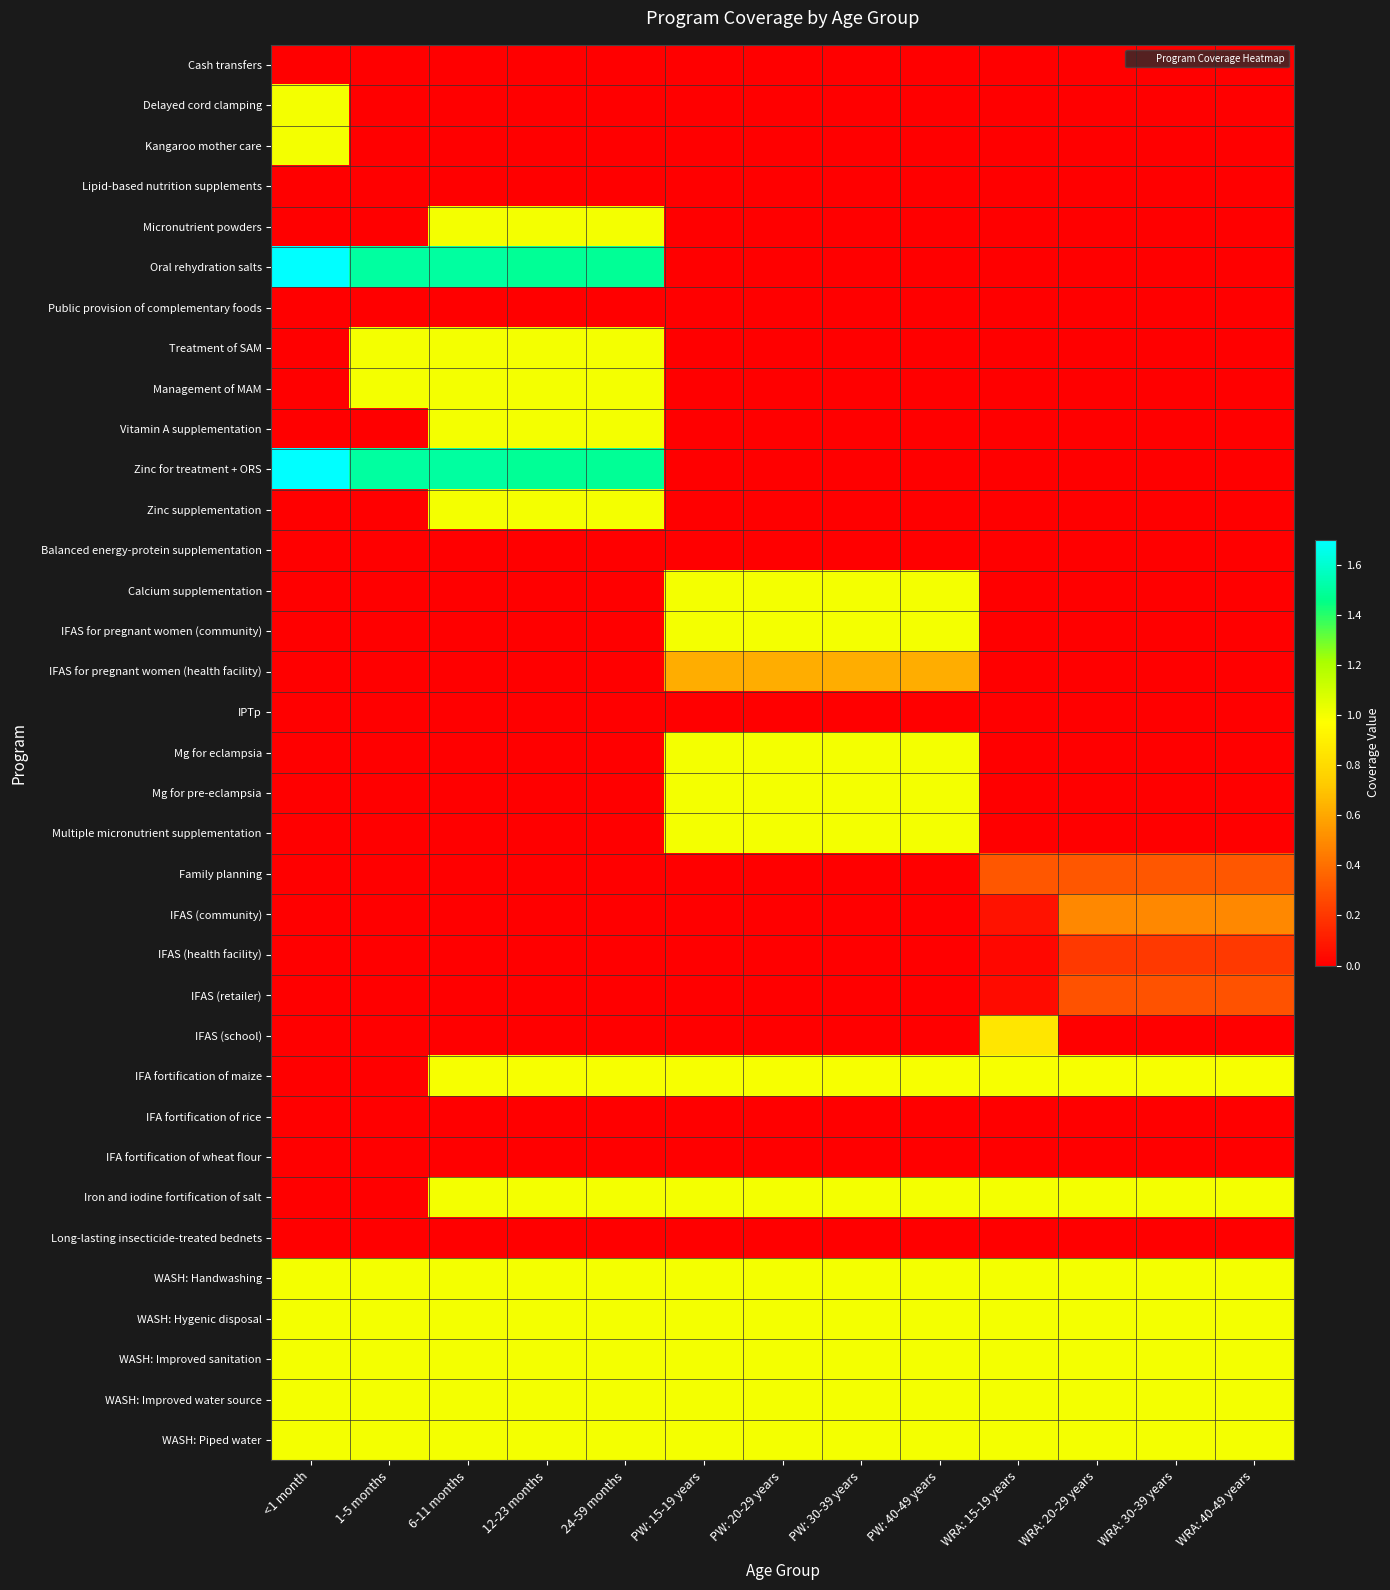

Between 1-5 months and WRA: 20-29 years, which series saw the biggest shift?

Oral rehydration salts